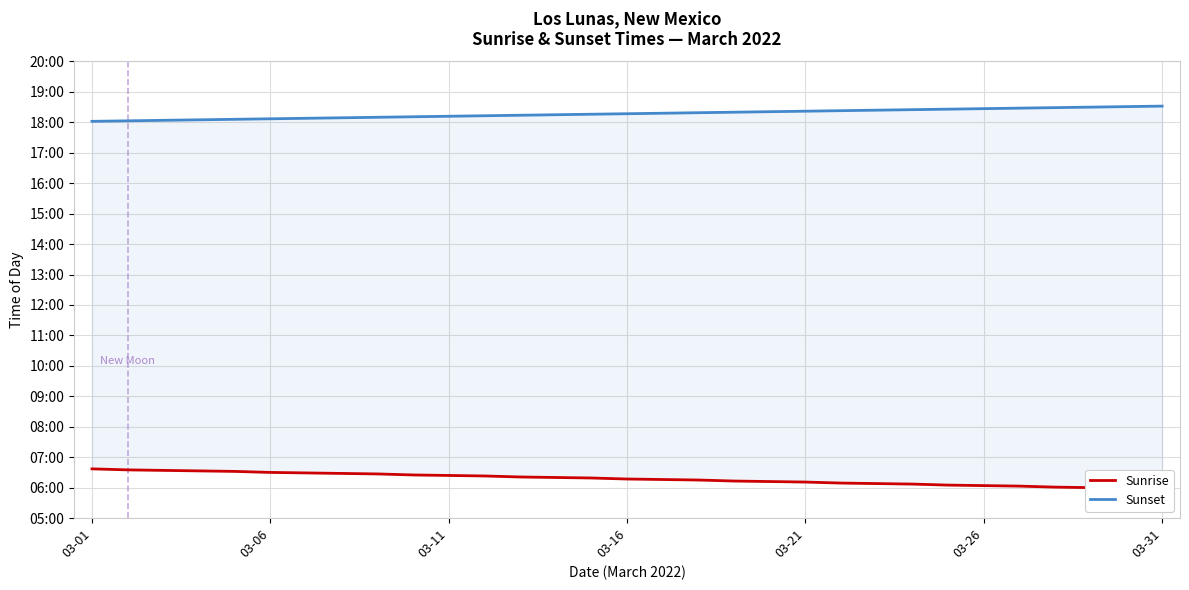

The value of Sunset at 23 is 1105. True or false?

True